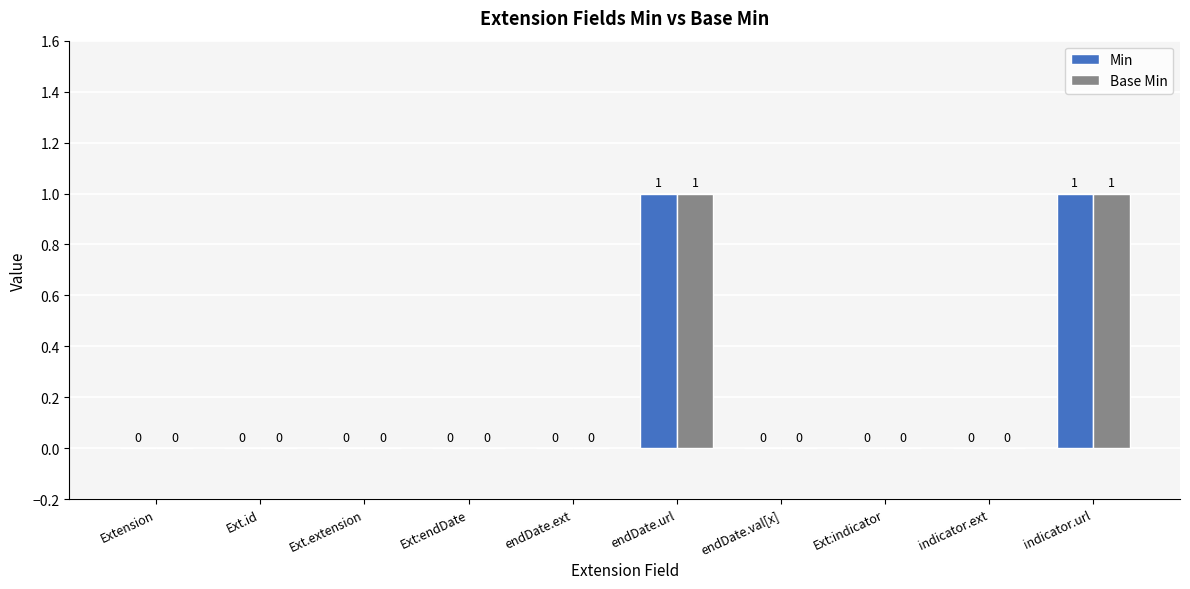

How many Base Min values are between 0 and 1?

10